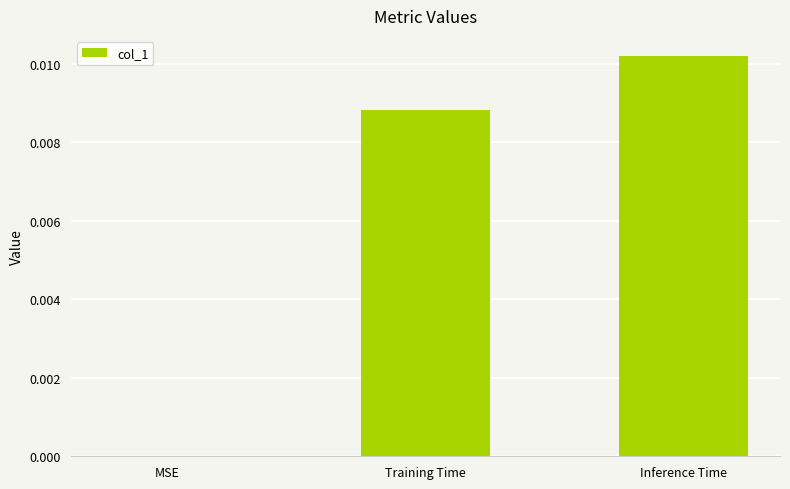

Between Inference Time and MSE, which is larger?

Inference Time